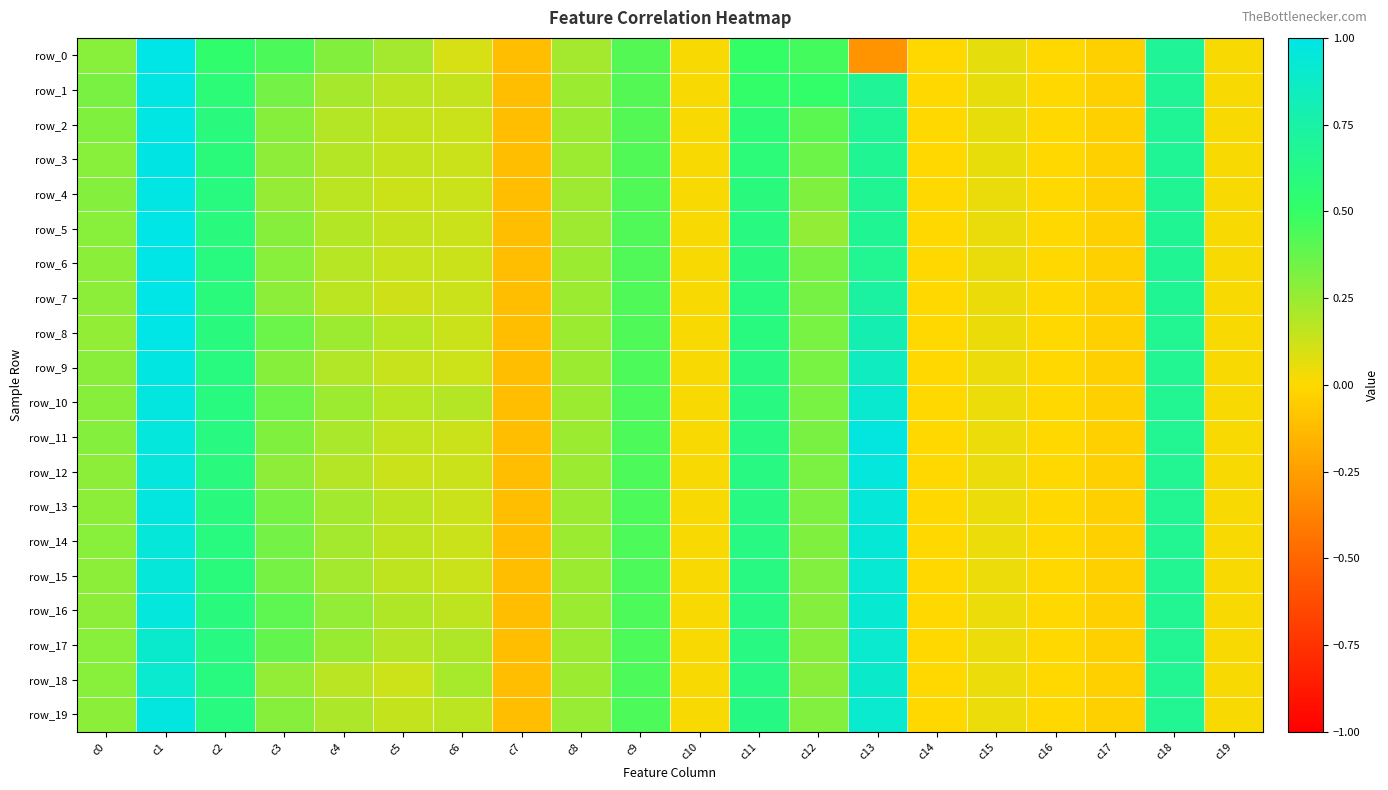

Which series has the largest range (max minus min)?

row_0